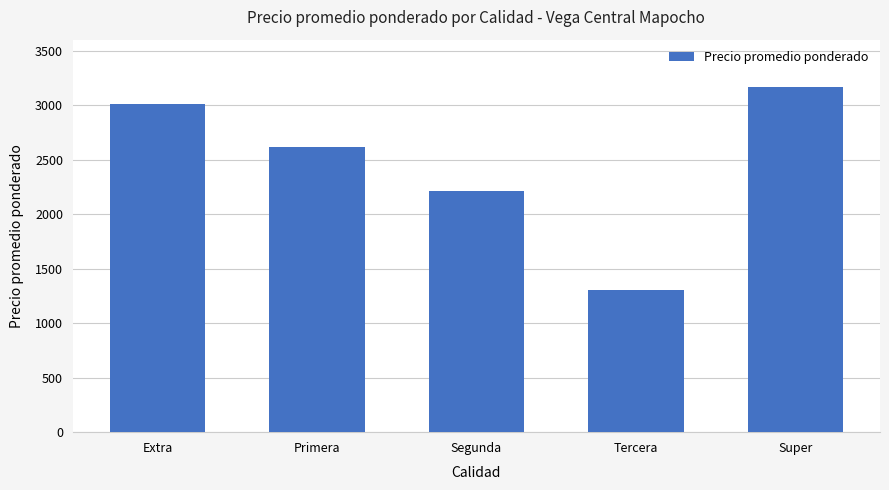

Count the number of data series in this chart.

1